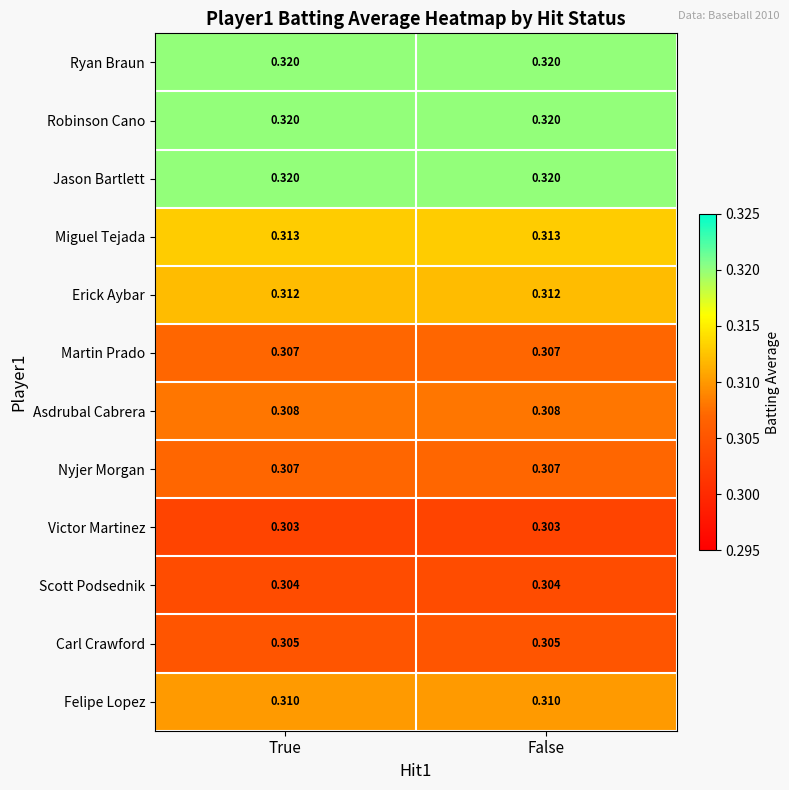

Which category has the lowest value across all series?

True